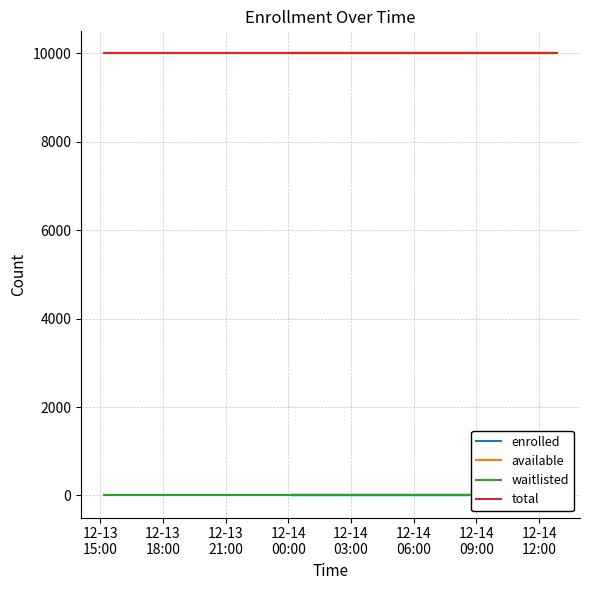

Is it true that total equals 3131 at 8?

False